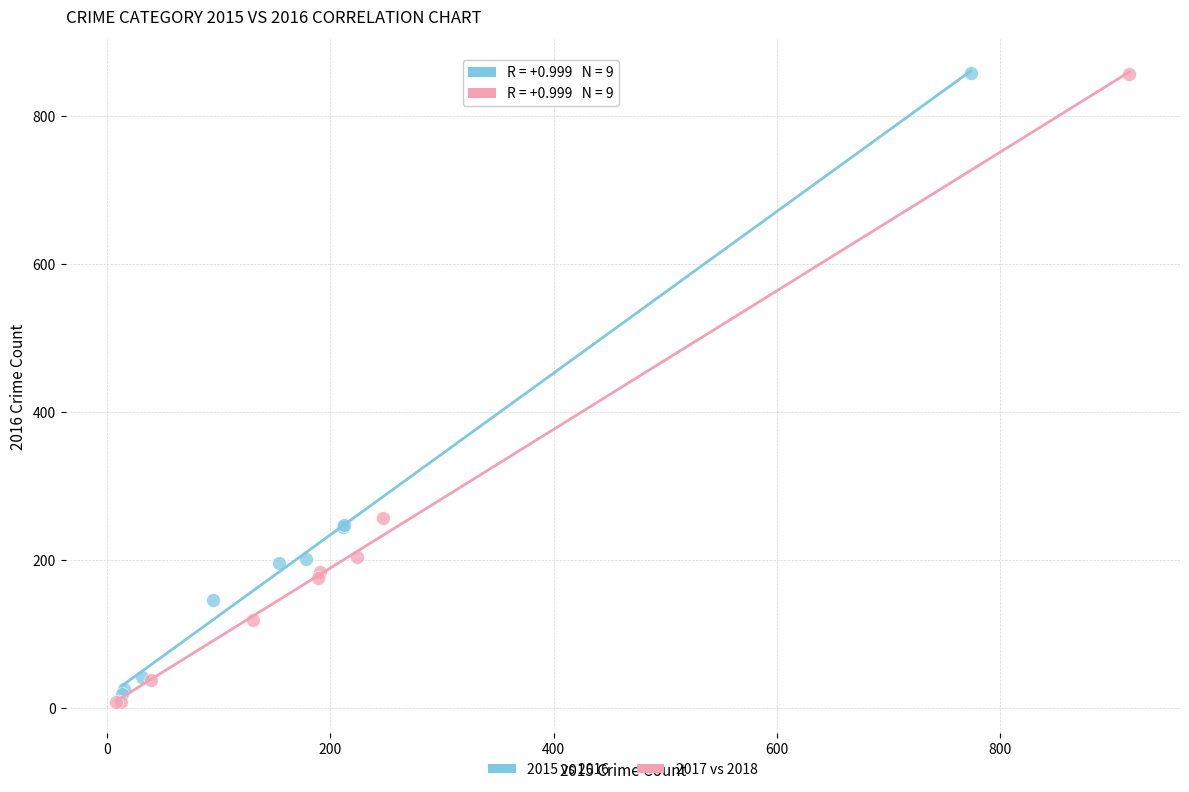

What are all the series names shown in the legend?

2015 vs 2016, 2017 vs 2018